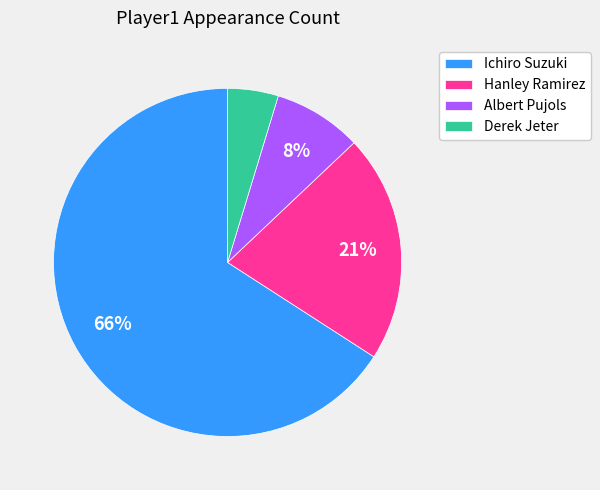

Which slice is the smallest?

Derek Jeter